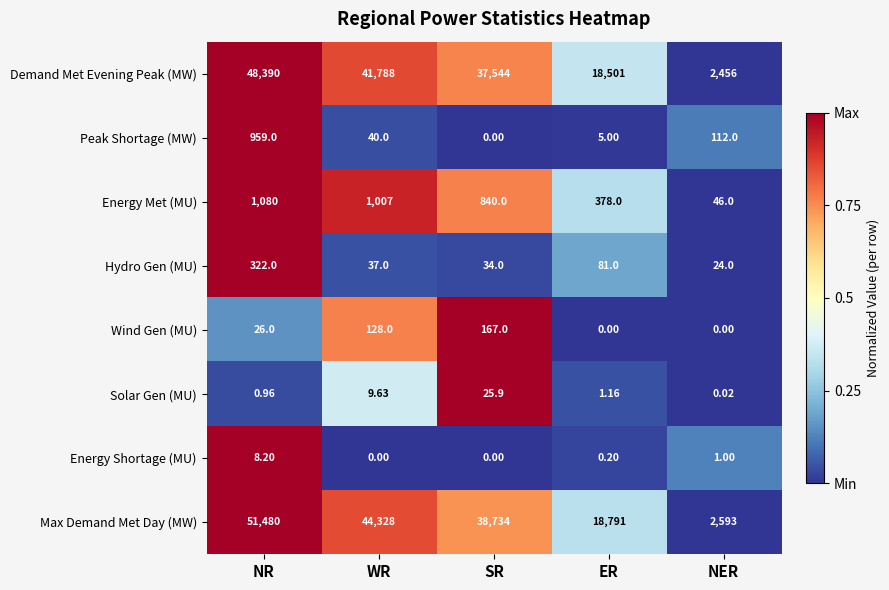

At which category does the chart reach its peak across all series?

NR